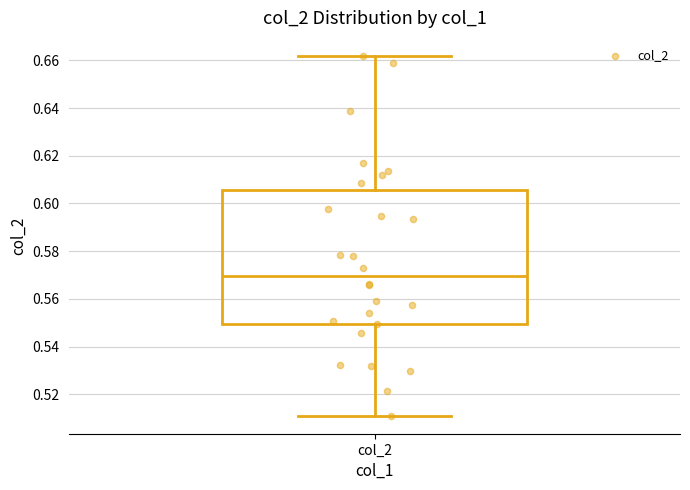

Transcribe this box plot: give where the median line is, the range the box spans, and where the two whiskers end, as read against the y-axis. The values are not printed on the chart, so give them approximately, as read against the axis.

median 0.570, box 0.550 to 0.606, whiskers 0.510 to 0.662